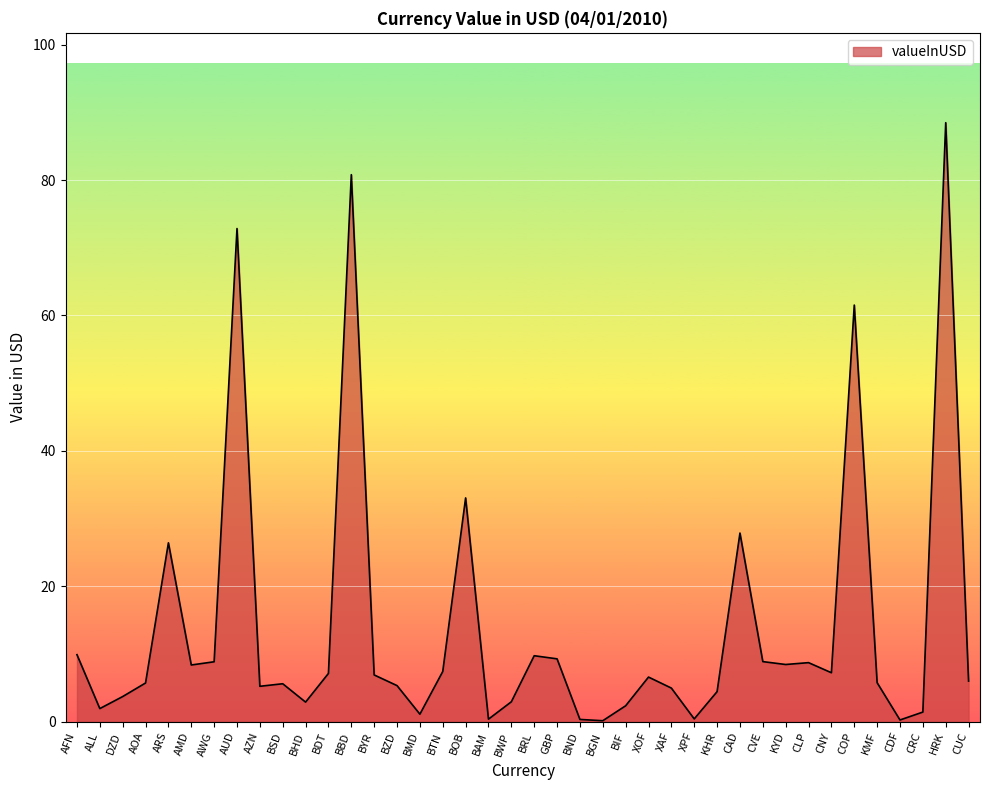

What position from the left is BBD?

13